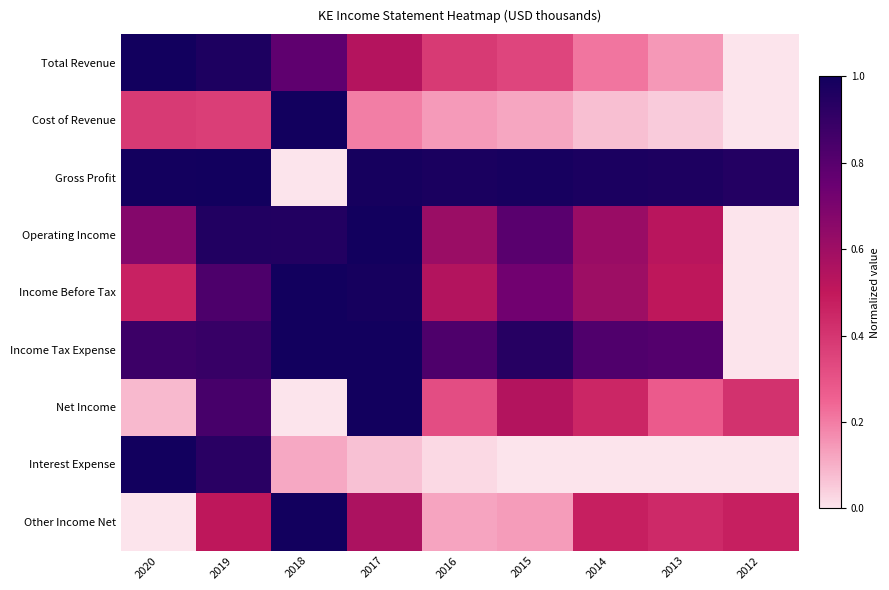

What is the spread (max minus min) of values at 2017?

0.9